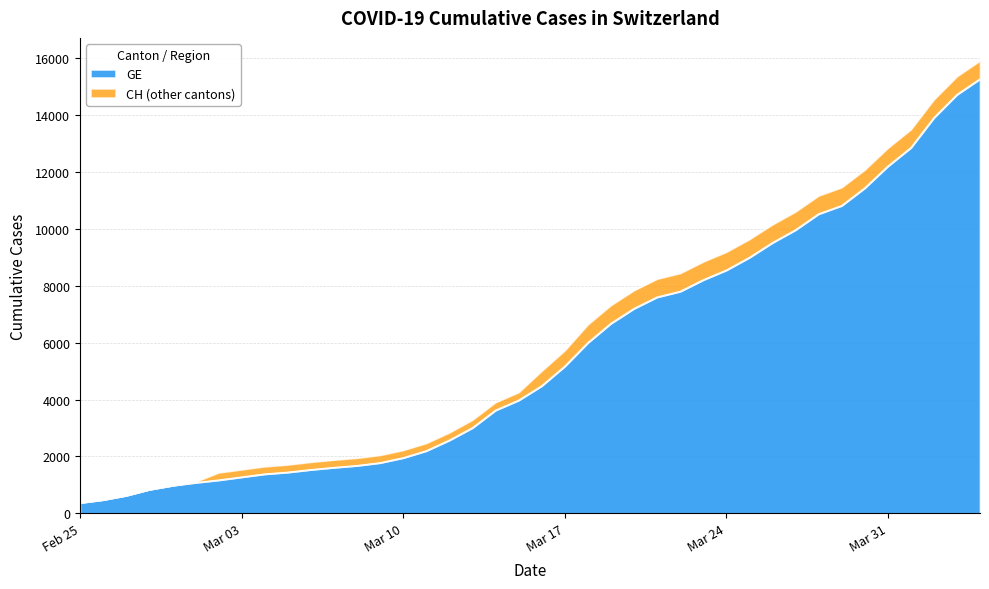

What is the minimum value for GE?

375